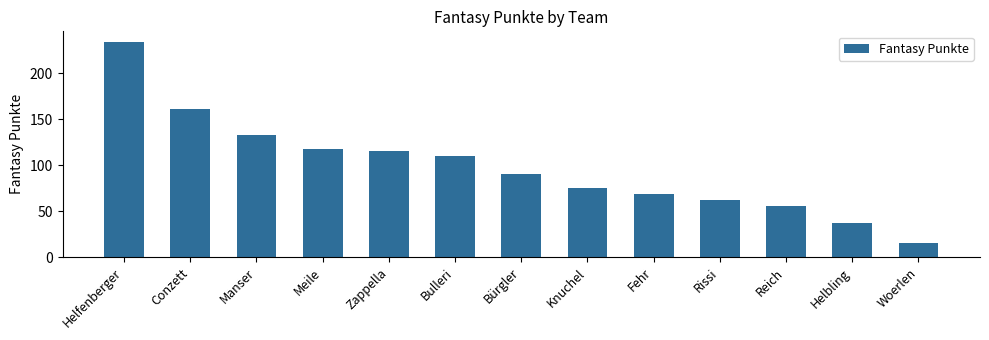

At which category does the chart reach its minimum across all series?

Woerlen